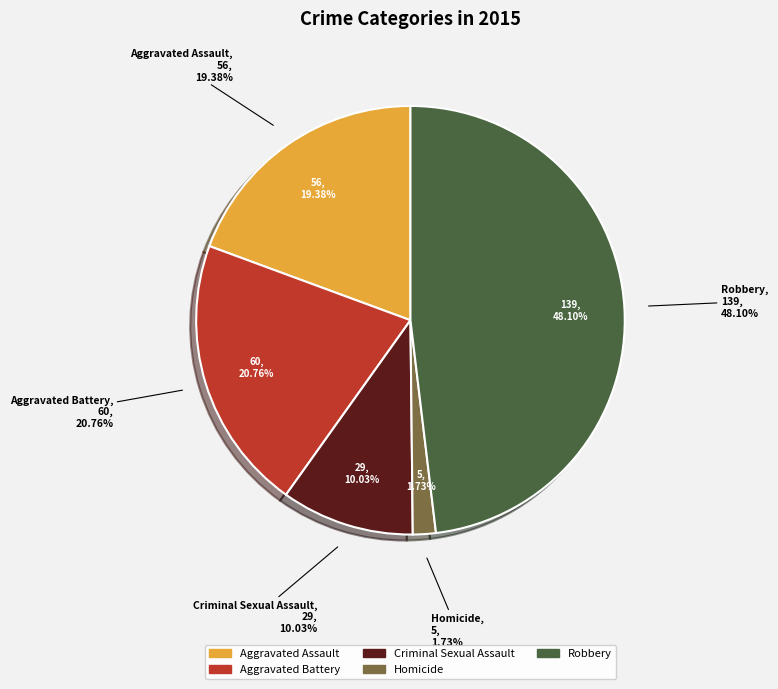

To the nearest percent, what percentage of the pie is Aggravated Battery?

21%